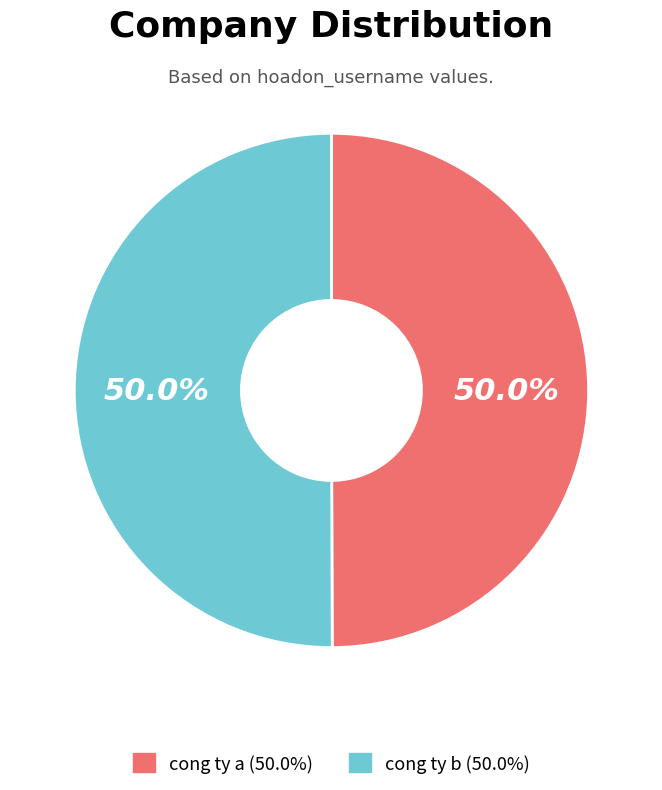

How much of the chart is everything except cong ty b?

50.0%